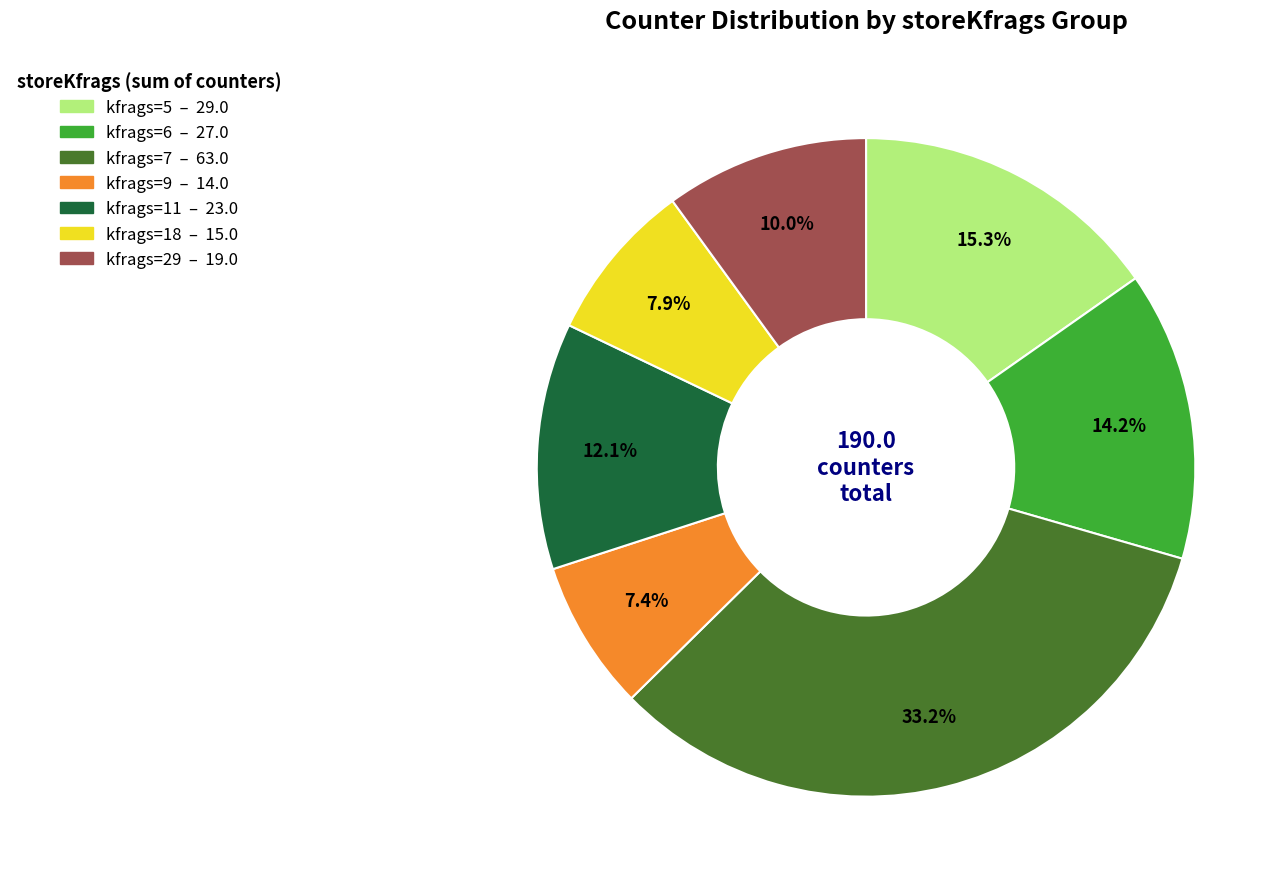

Is there a majority slice in this chart?

No